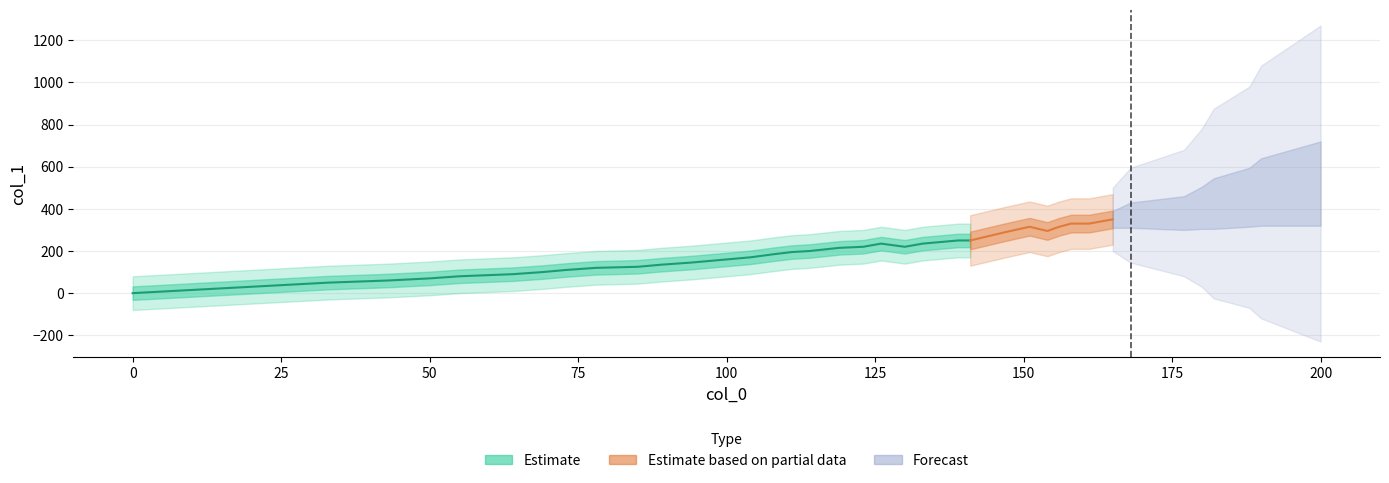

True or false: x and y cross at least once.

False